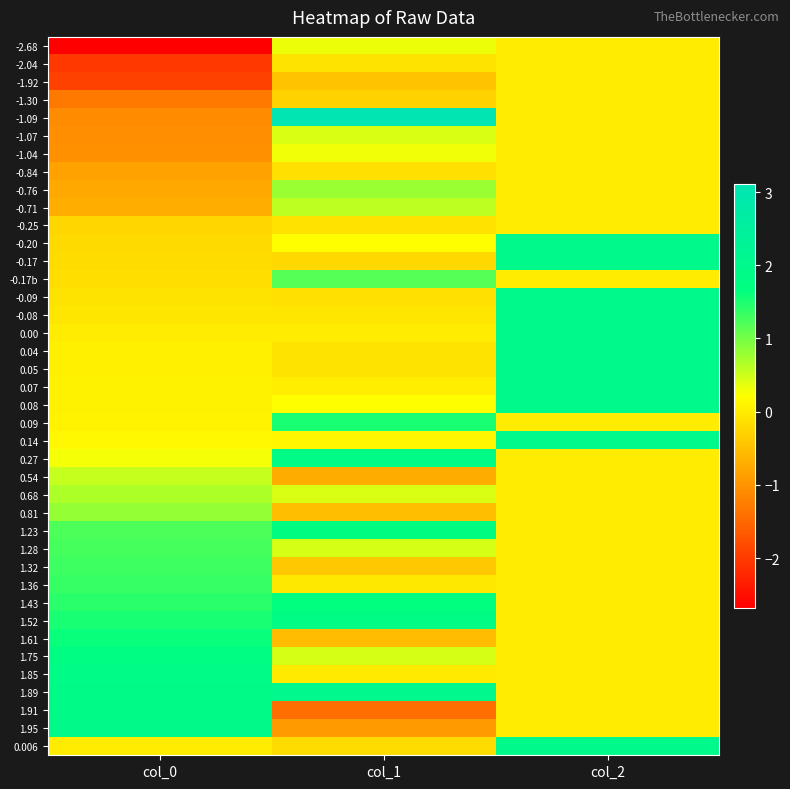

Rank the series by their maximum value, from lowest to highest.

-2.04, -1.92, -1.30, -0.84, -0.25, -1.04, -2.68, -1.07, 0.54, -0.71, 0.68, -0.76, 0.81, -0.17b, 1.28, 1.32, 1.36, 0.09, 1.61, 1.43, 1.23, 1.75, 1.52, 1.85, 0.27, 1.91, 1.95, -0.20, -0.17, -0.09, -0.08, 0.00, 0.04, 0.05, 0.07, 0.08, 0.14, 0.006, 1.89, -1.09